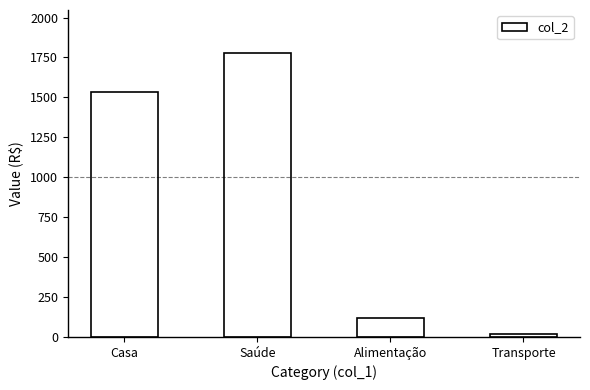

True or false: the data shows 120.0 at Alimentação.

True